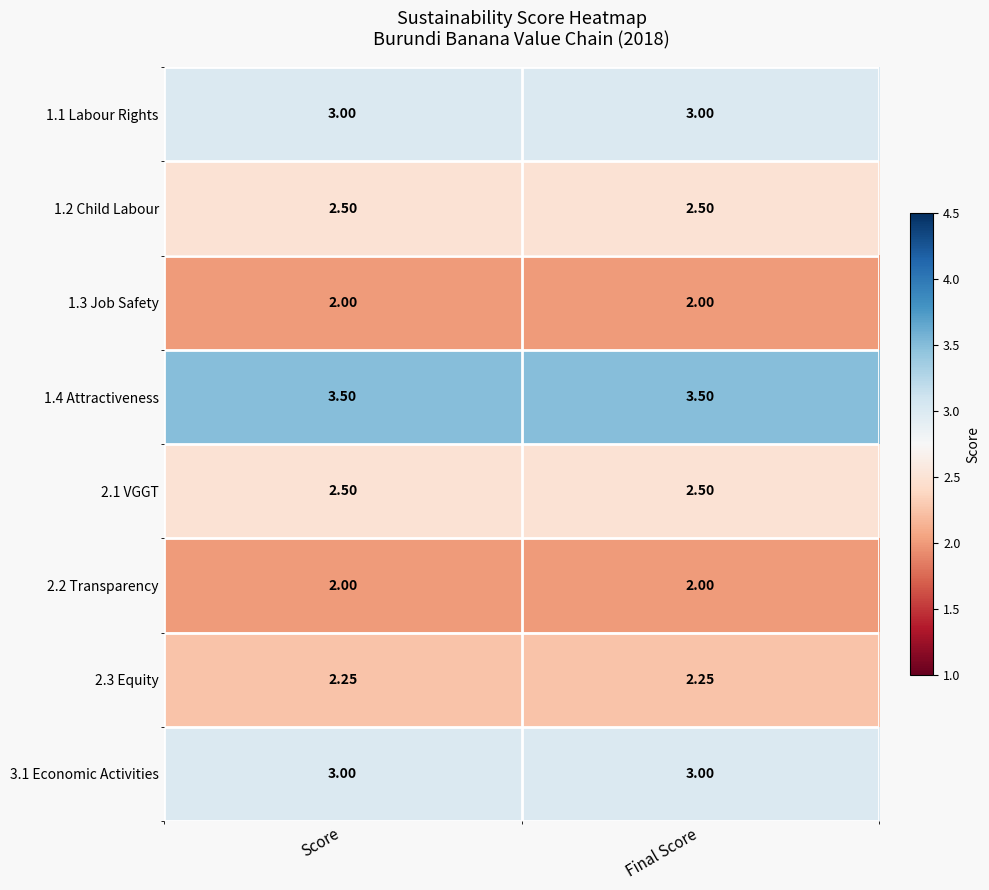

What is the total value across all series at Final Score?

20.8